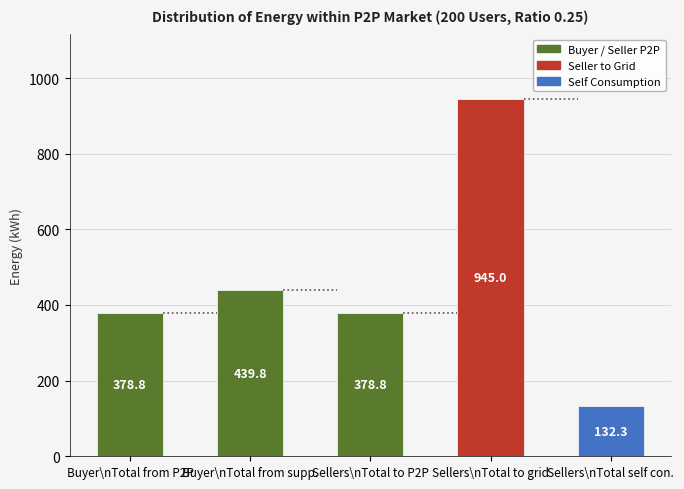

Count the number of categories in the chart.

5